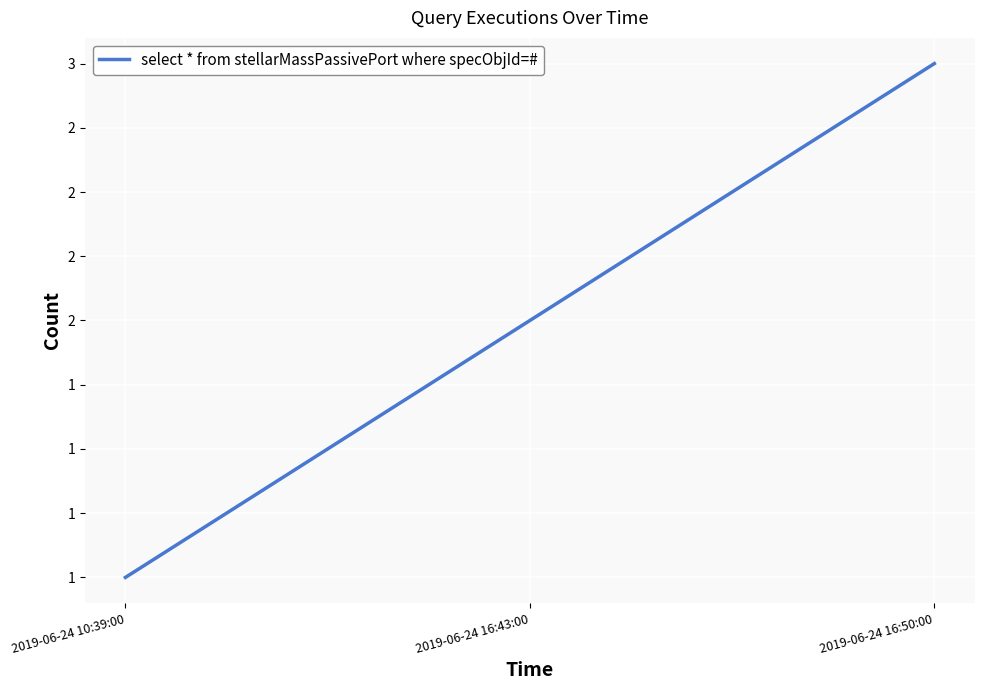

List the labels in order of value, smallest first.

2019-06-24 10:39:00, 2019-06-24 16:43:00, 2019-06-24 16:50:00